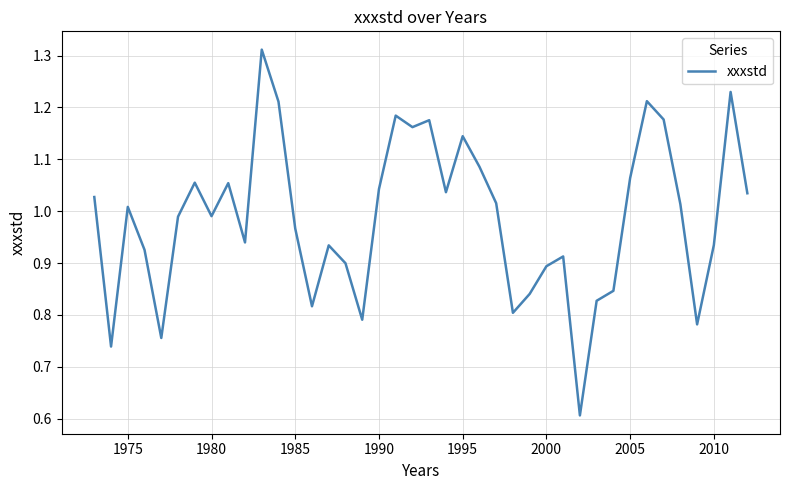

What is the minimum value shown in the chart?

0.6